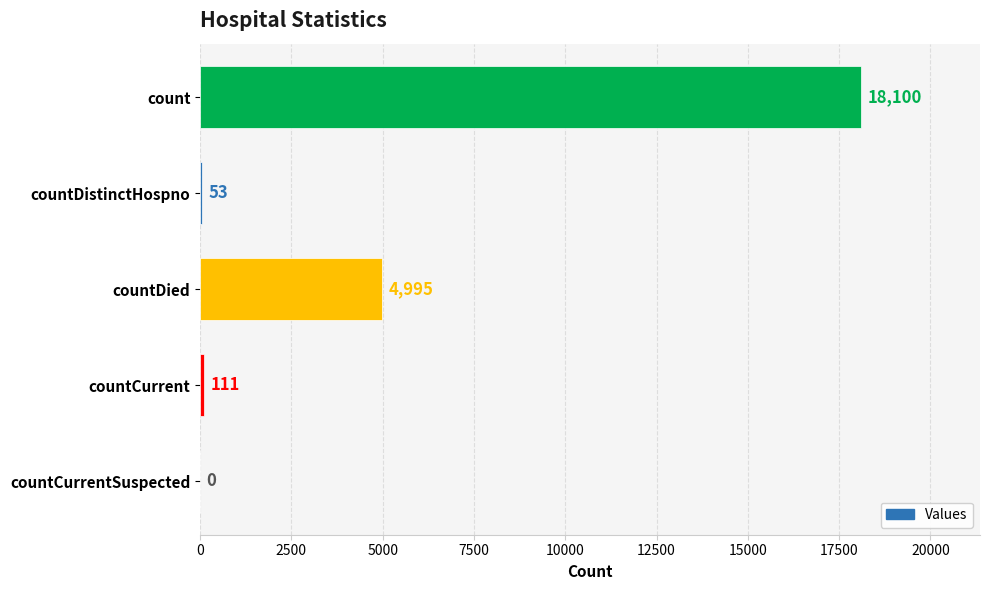

What is the sum of all values?

23259